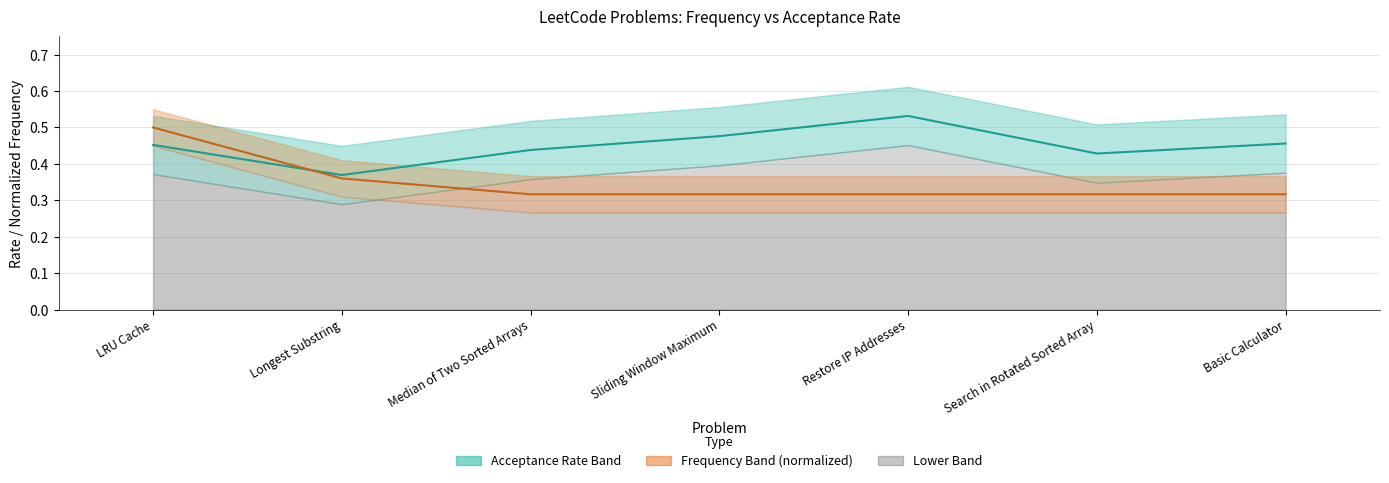

The value of Frequency (normalized) at Sliding Window Maximum is 0.5. True or false?

False